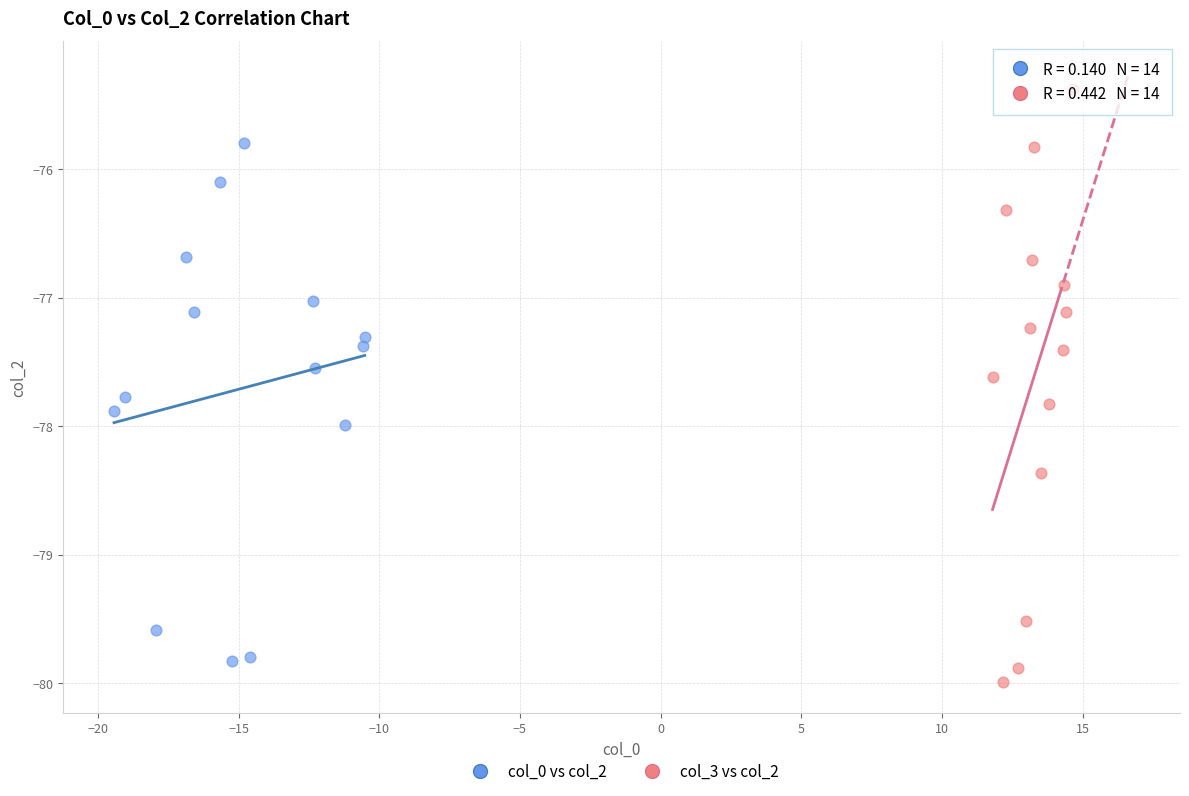

Which series has the widest spread of Y values?

col_3 vs col_2